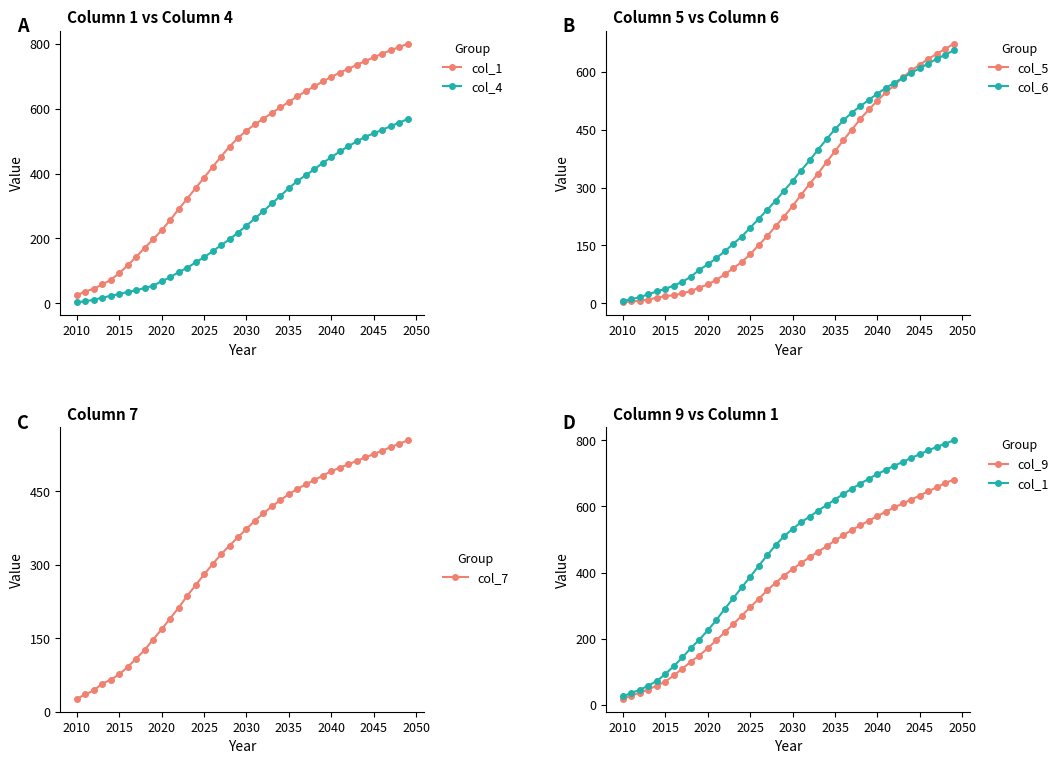

The col_6 series shows 543 at 2040. True or false?

True